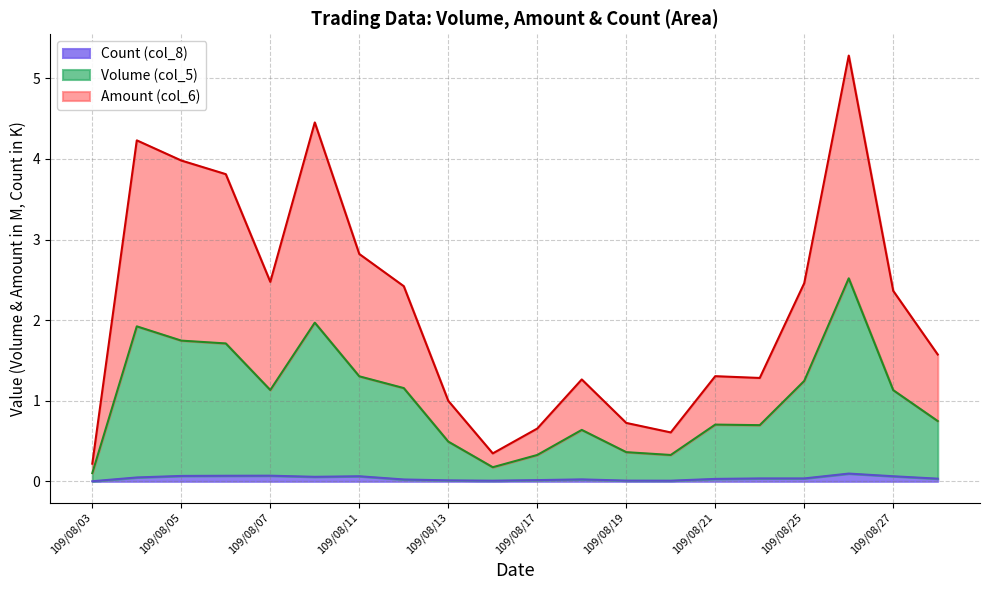

How many data points in Amount (col_6) are above 2?

10